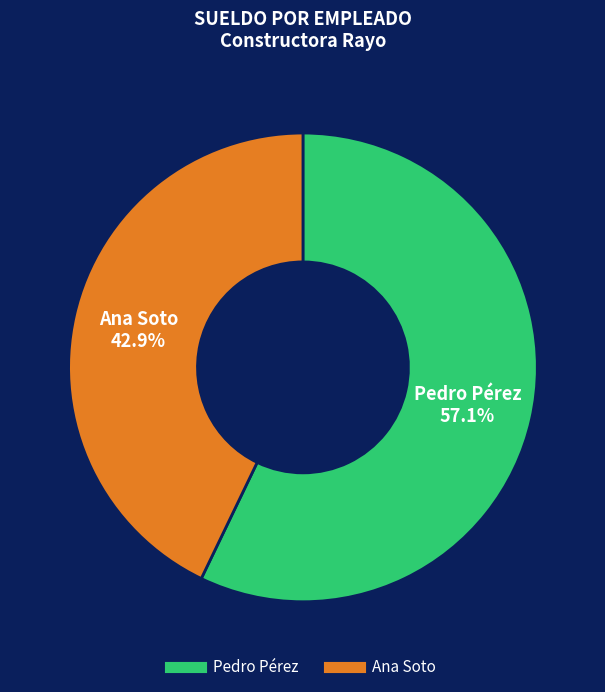

To the nearest percent, what is the difference between the Pedro Pérez and Ana Soto slice percentages?

14%